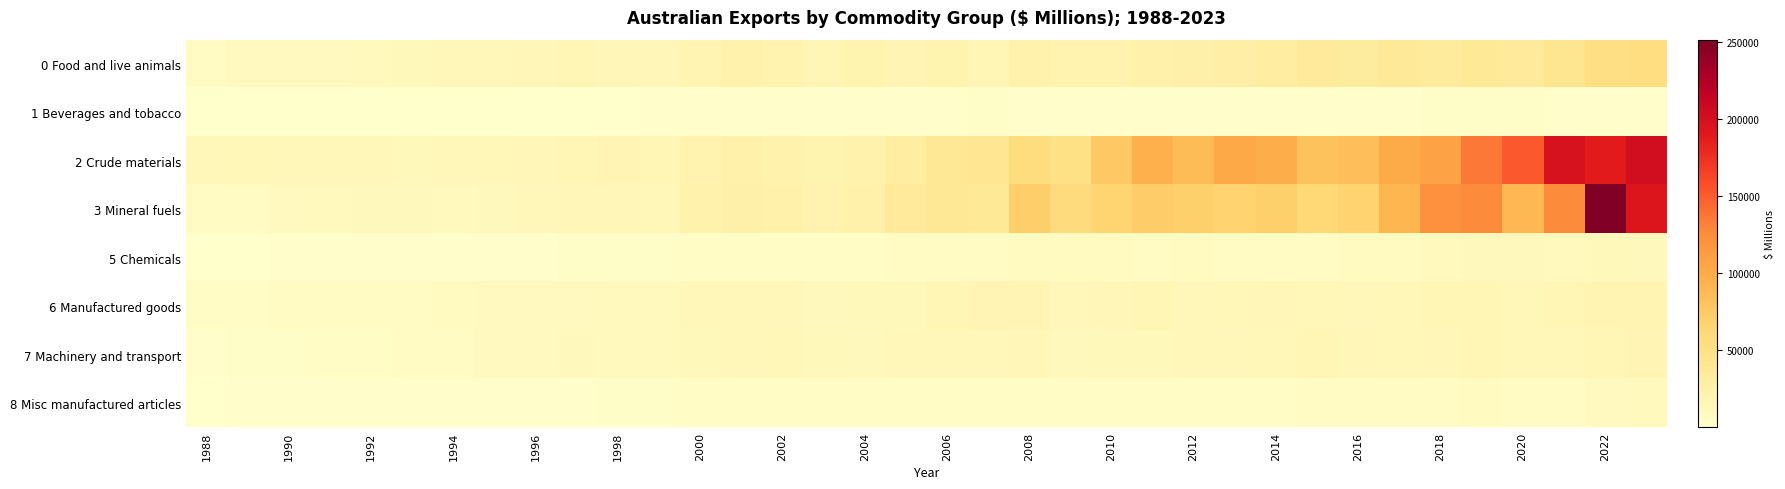

Rank the series by their maximum value, from highest to lowest.

3 Mineral fuels, 2 Crude materials, 0 Food and live animals, 6 Manufactured goods, 7 Machinery and transport, 5 Chemicals, 8 Misc manufactured articles, 1 Beverages and tobacco